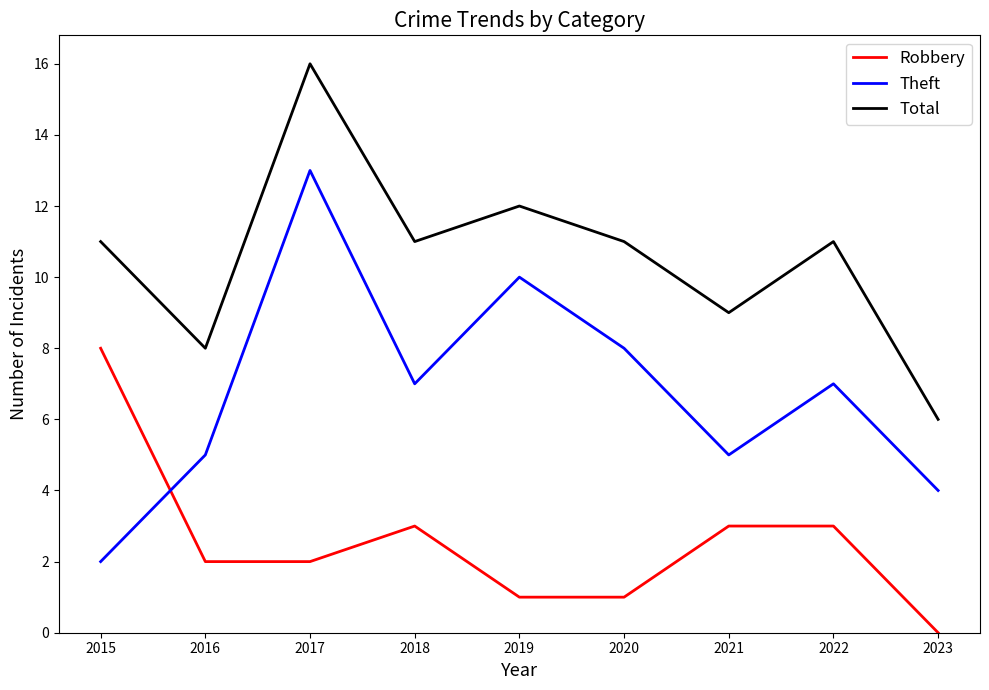

At how many categories does at least one series exceed 5?

9